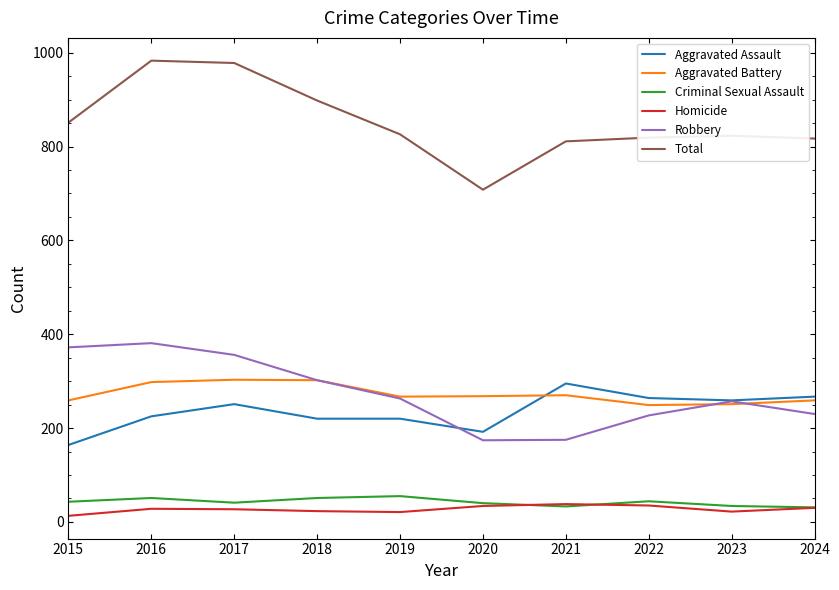

What is the spread (max minus min) of values at 2024?

787